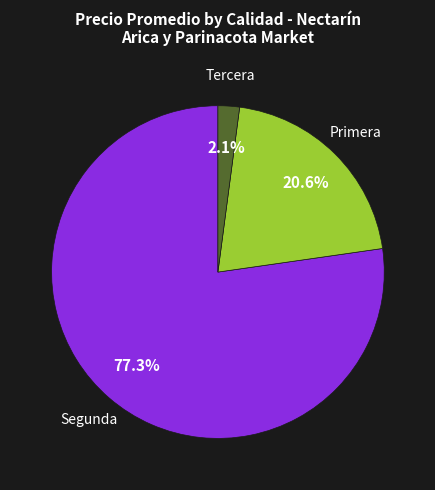

To the nearest percent, what is the difference between the largest and smallest slice percentages?

75%